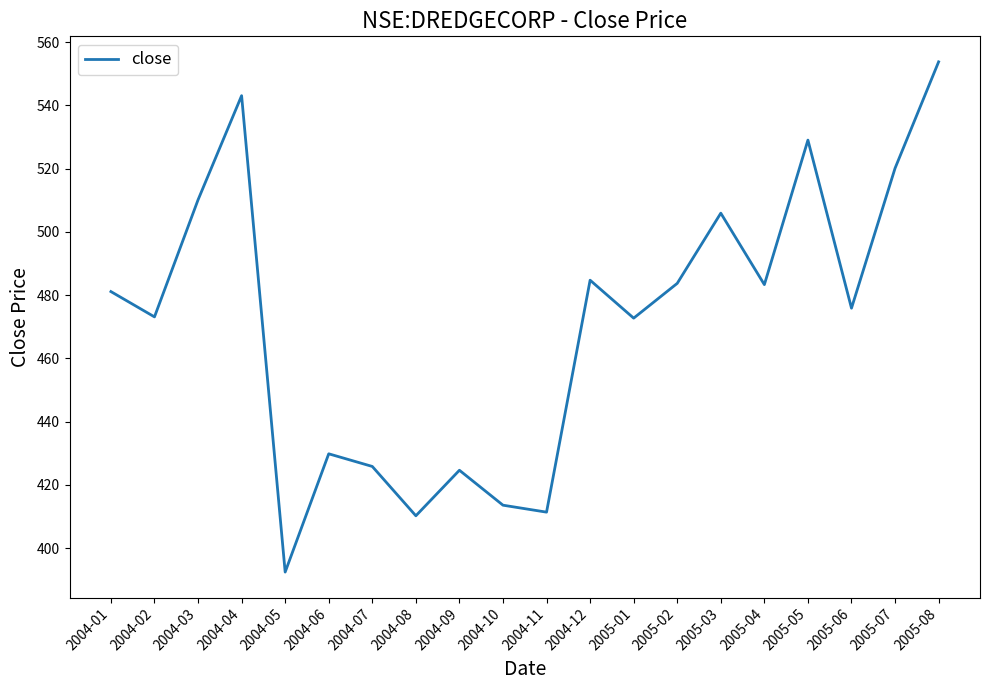

At which category does the chart reach its peak across all series?

2005-08